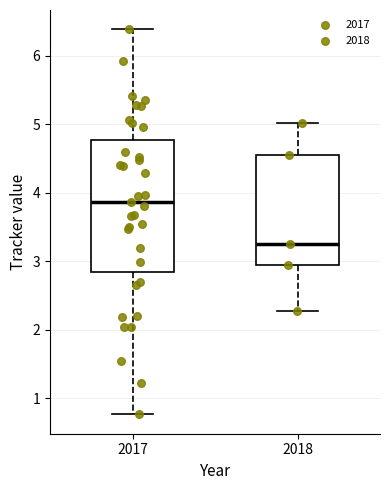

Comparing the boxes themselves (not the whiskers), which one is the tallest?

2017